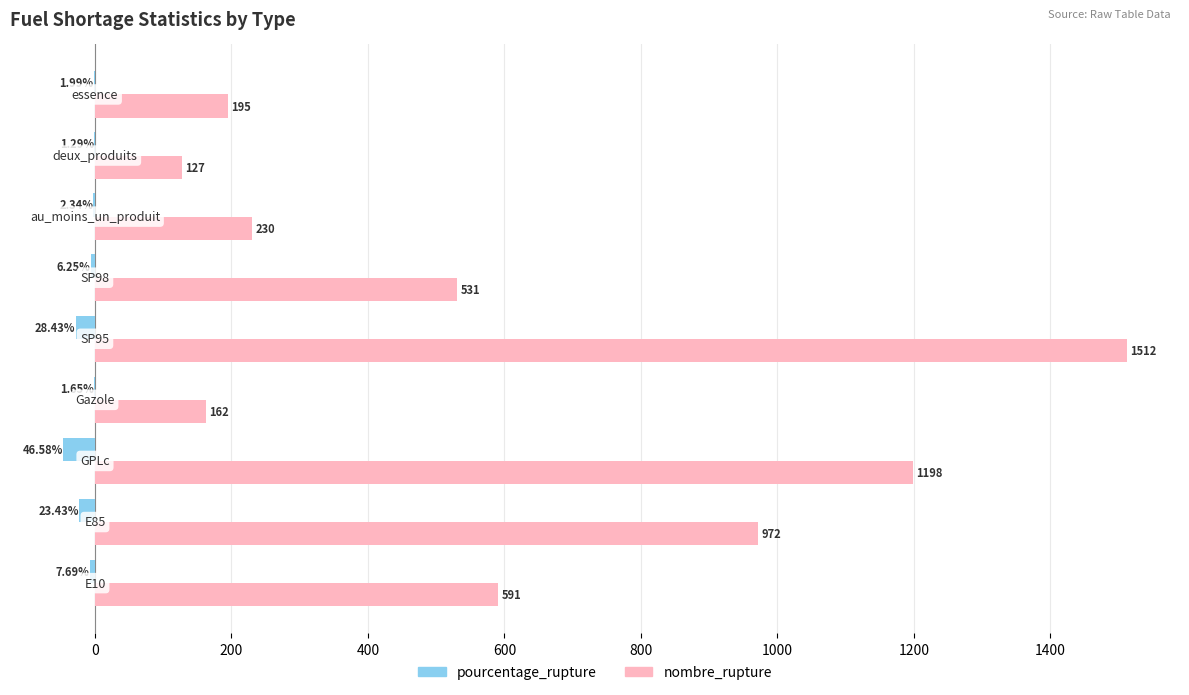

What is the sum of all nombre_rupture values?

5518.0